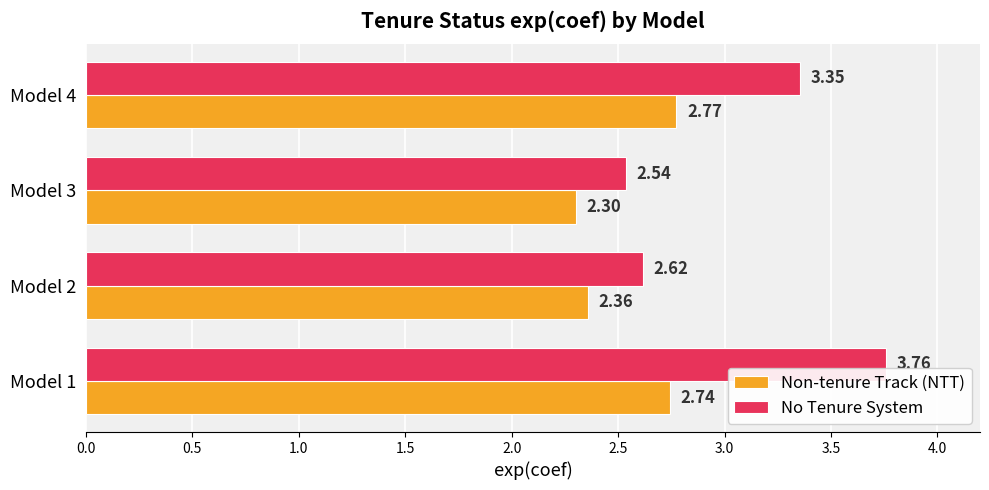

Which series has the largest total across all categories?

No Tenure System